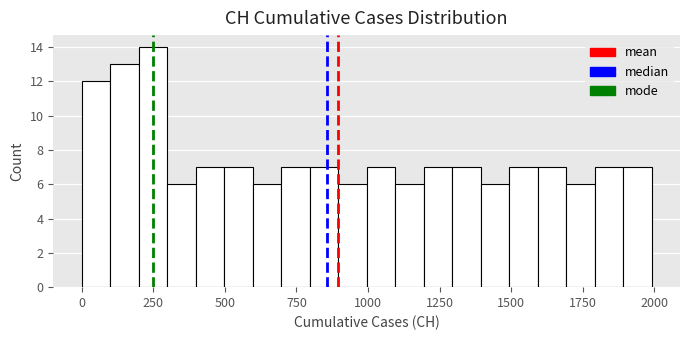

Read against the x-axis, roughly where is the centre of the tallest bar?

250